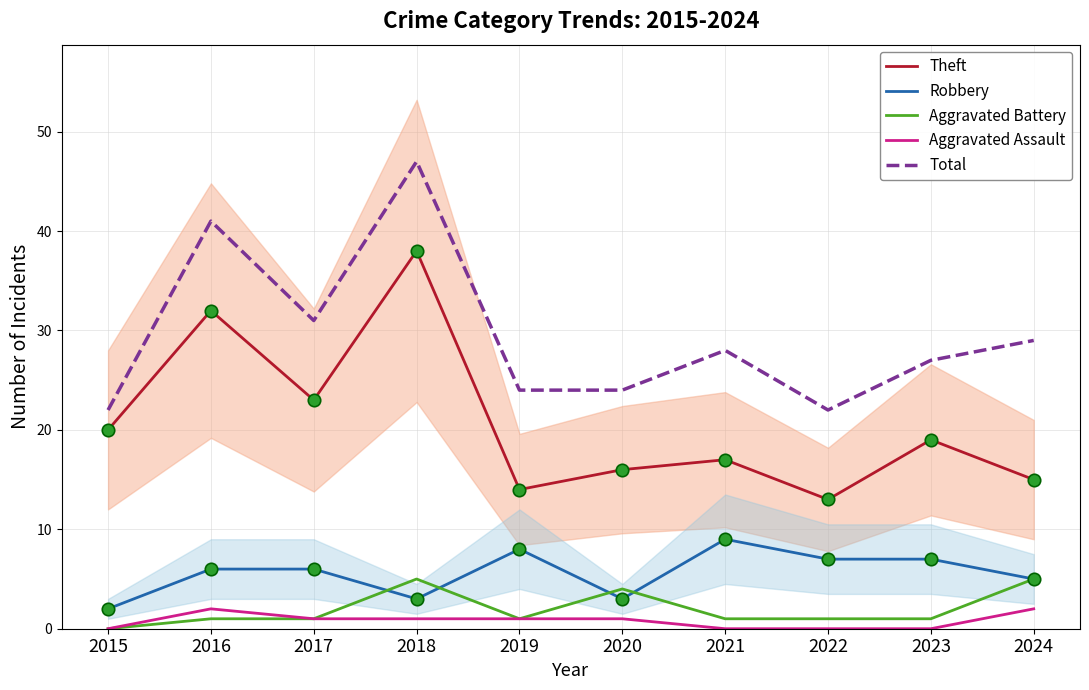

What are all the series names shown in the legend?

Theft, Robbery, Aggravated Battery, Aggravated Assault, Total